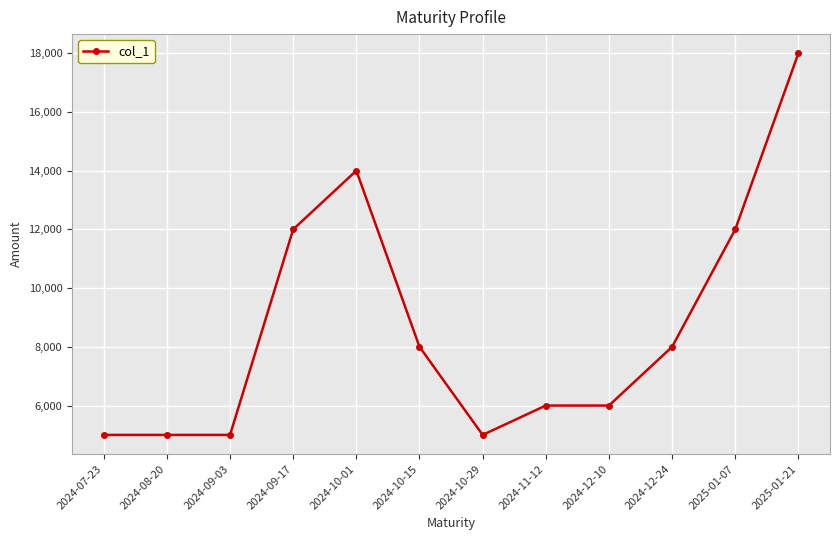

Reading left to right, what are all the values shown in this chart?

2024-07-23=5000	2024-08-20=5000	2024-09-03=5000	2024-09-17=12000	2024-10-01=14000	2024-10-15=8000	2024-10-29=5000	2024-11-12=6000	2024-12-10=6000	2024-12-24=8000	2025-01-07=12000	2025-01-21=18000